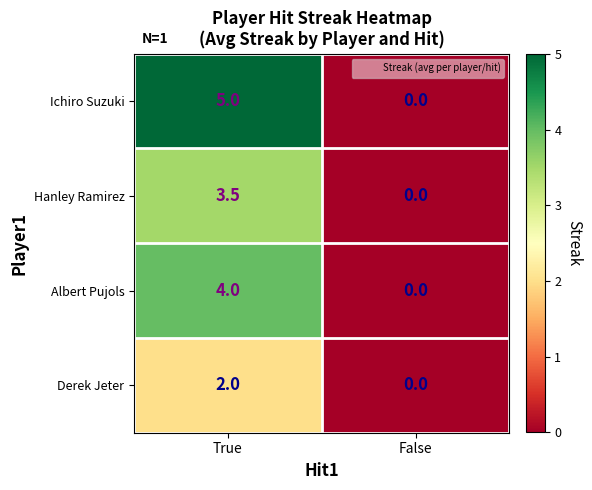

Rank the series by their average value, from lowest to highest.

Derek Jeter, Hanley Ramirez, Albert Pujols, Ichiro Suzuki